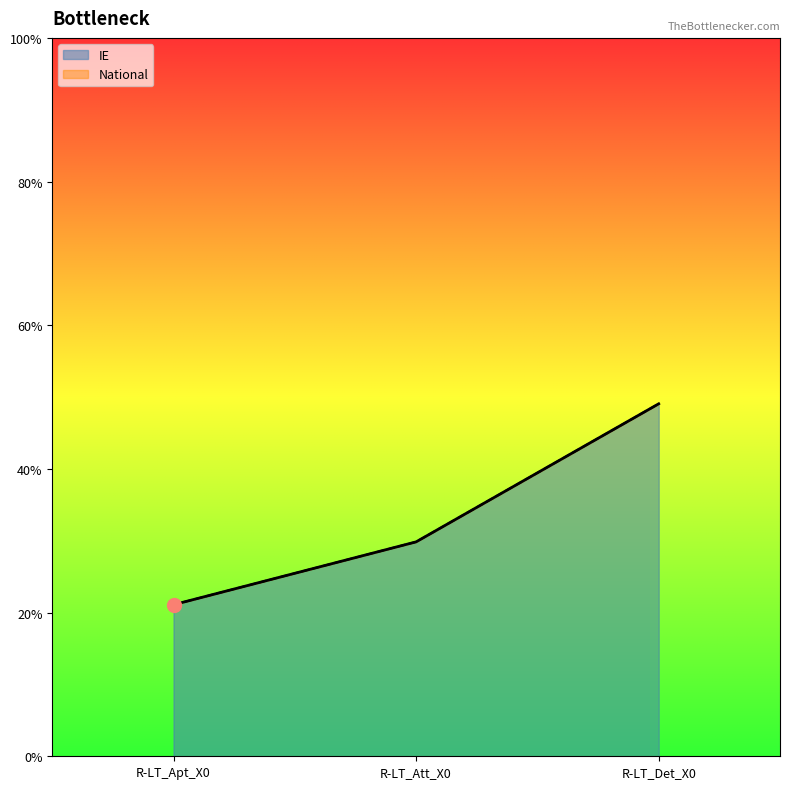

Is the value of IE at R-LT_Apt_X0 greater than the value of National at R-LT_Att_X0?

No